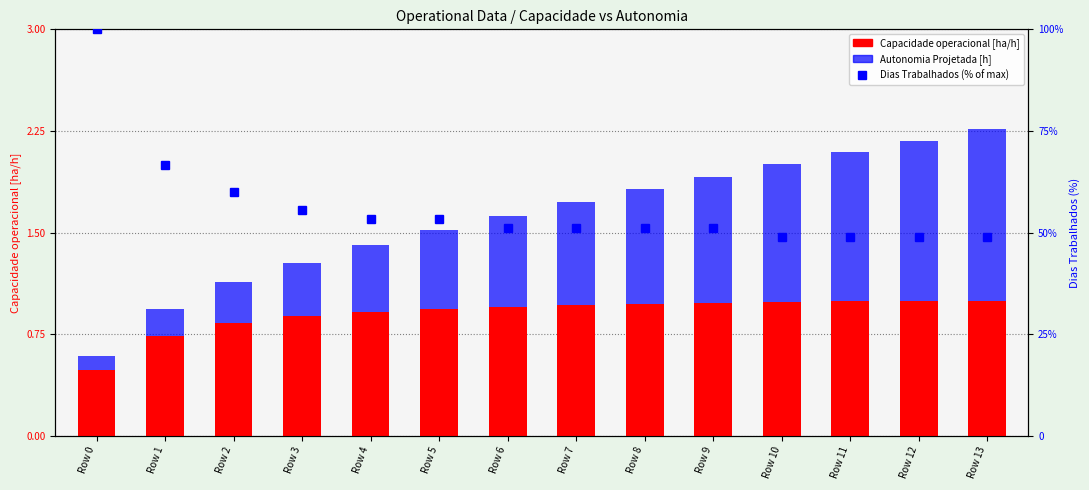

Reading left to right, transcribe all the data shown in this chart.

Capacidade operacional [ha/h]: Row 0=0.5	Row 1=0.7	Row 2=0.8	Row 3=0.9	Row 4=0.9	Row 5=0.9	Row 6=1.0	Row 7=1.0	Row 8=1.0	Row 9=1.0	Row 10=1.0	Row 11=1.0	Row 12=1.0	Row 13=1.0
Autonomia Projetada [h]: Row 0=0.1	Row 1=0.2	Row 2=0.3	Row 3=0.4	Row 4=0.5	Row 5=0.6	Row 6=0.7	Row 7=0.8	Row 8=0.8	Row 9=0.9	Row 10=1.0	Row 11=1.1	Row 12=1.2	Row 13=1.3
Dias Trabalhados (% of max): Row 0=100.0	Row 1=66.7	Row 2=60.0	Row 3=55.6	Row 4=53.3	Row 5=53.3	Row 6=51.1	Row 7=51.1	Row 8=51.1	Row 9=51.1	Row 10=48.9	Row 11=48.9	Row 12=48.9	Row 13=48.9